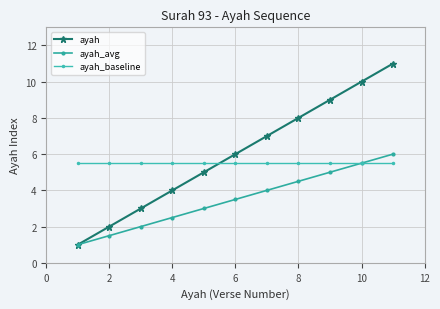

True or false: ayah_avg and ayah cross at least once.

False